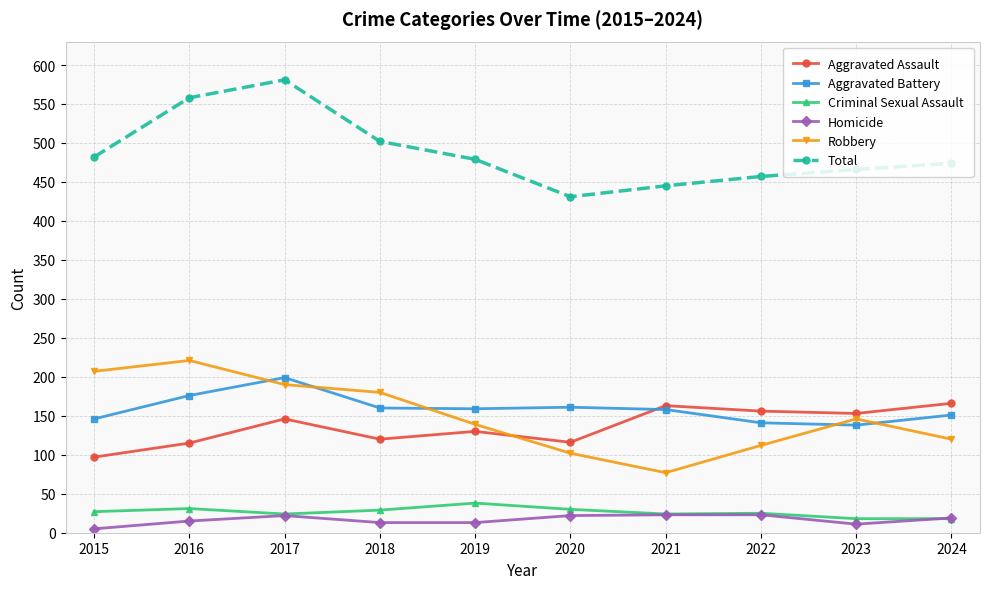

How many lines are shown in the chart?

6